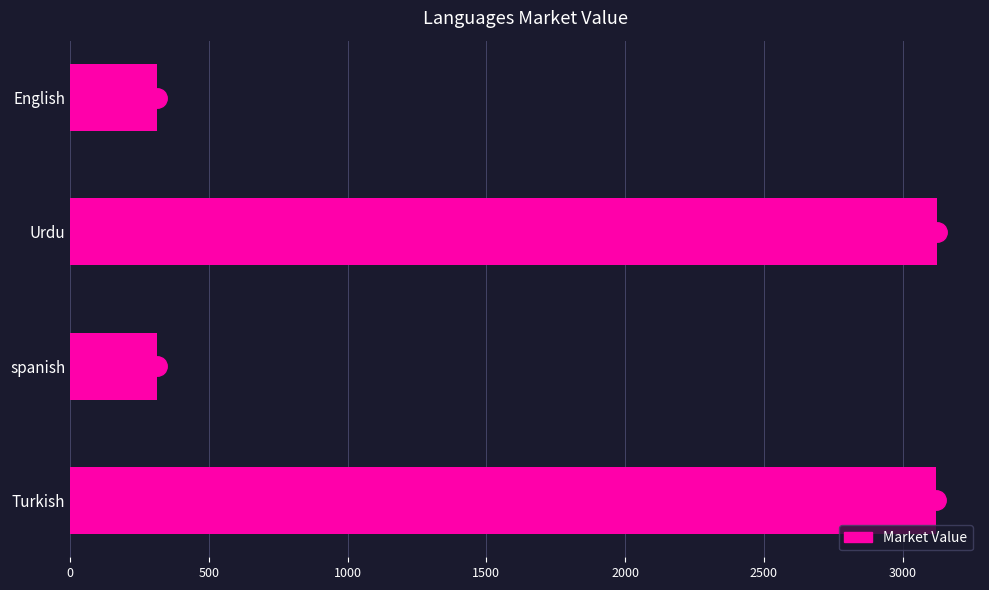

How many values are below 3121?

2